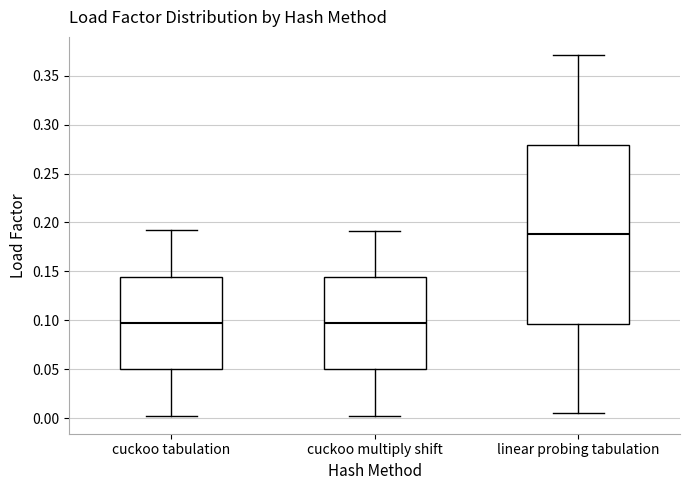

Reading left to right, transcribe this box plot: for each box, give where its median line is, the range the box spans, and where its two whiskers end, as read against the y-axis. The values are not printed on the chart, so give them approximately, as read against the axis.

cuckoo tabulation: median 0.095, box 0.050 to 0.145, whiskers 0.005 to 0.190
cuckoo multiply shift: median 0.095, box 0.050 to 0.145, whiskers 0.005 to 0.190
linear probing tabulation: median 0.190, box 0.095 to 0.280, whiskers 0.005 to 0.370